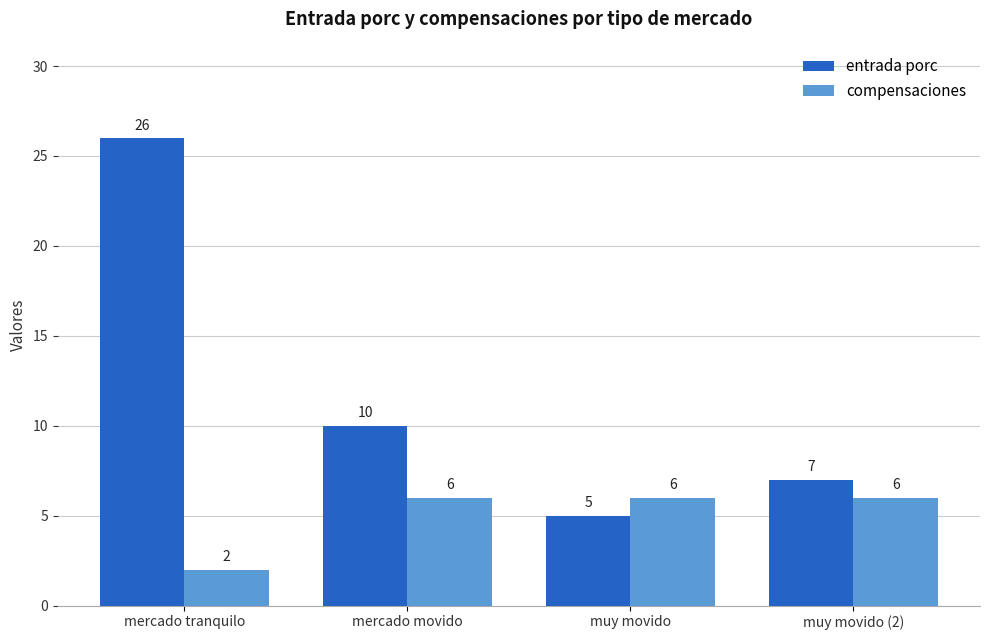

Which category has the lowest value in the compensaciones series?

mercado tranquilo